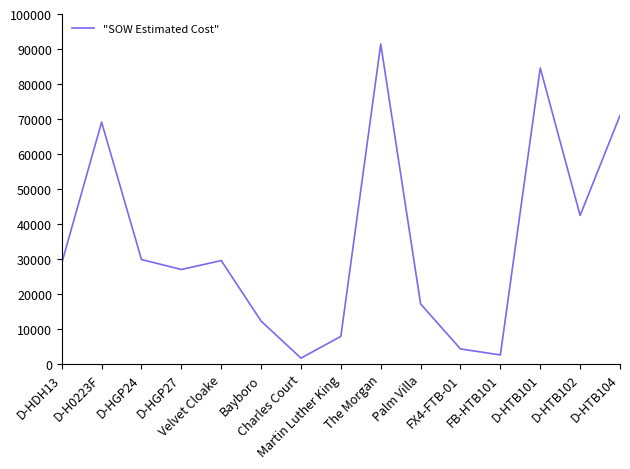

What is the sum of all values?

519079.2